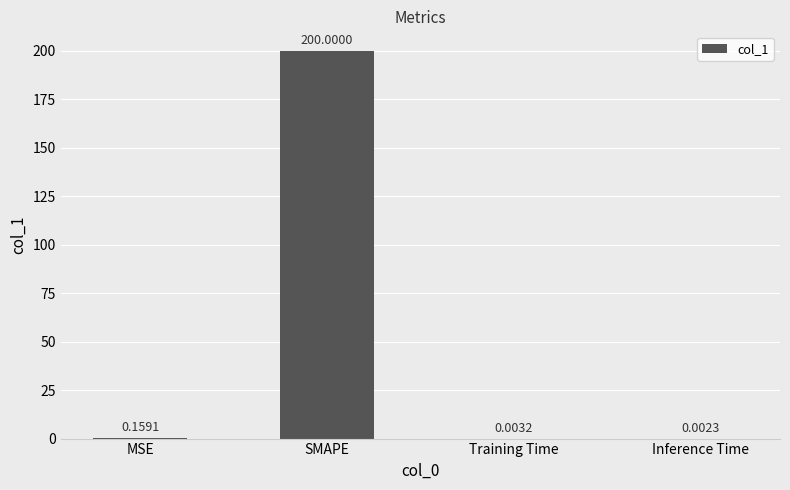

What is the difference between the values at Training Time and SMAPE?

200.0